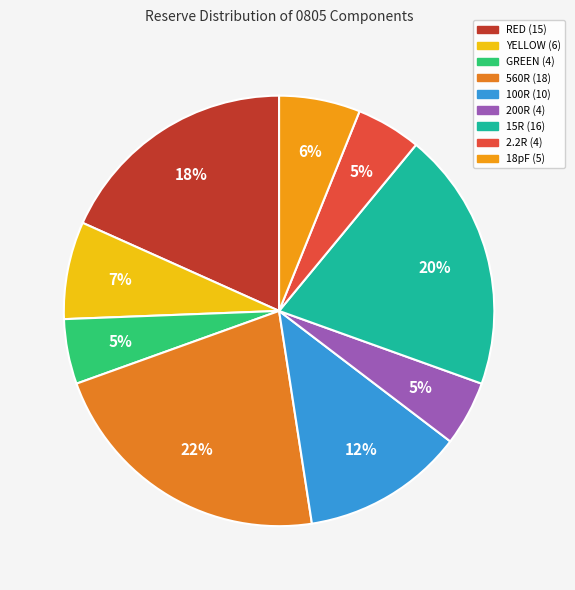

To the nearest percent, what portion does 15R (16) represent?

20%